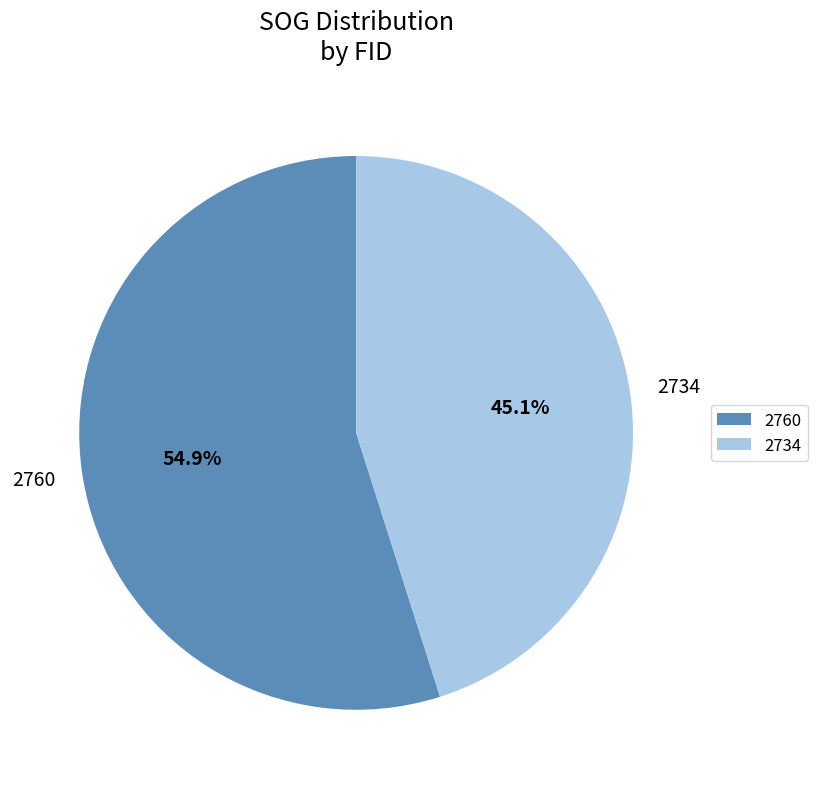

Is the sum of 2760 and 2734 greater than half?

Yes